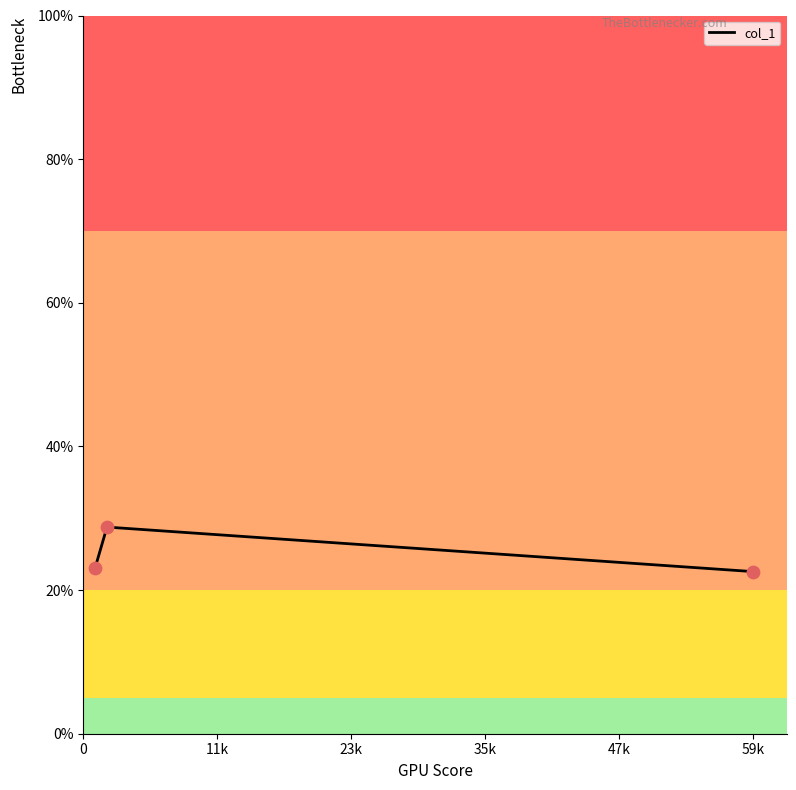

What is the minimum value shown in the chart?

22.6